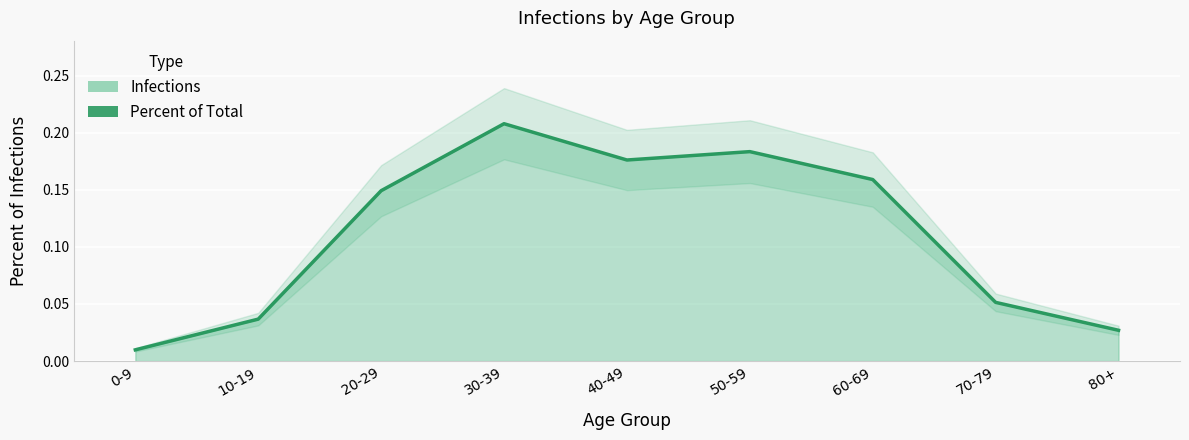

Where is the data nearest to the value 0?

0-9